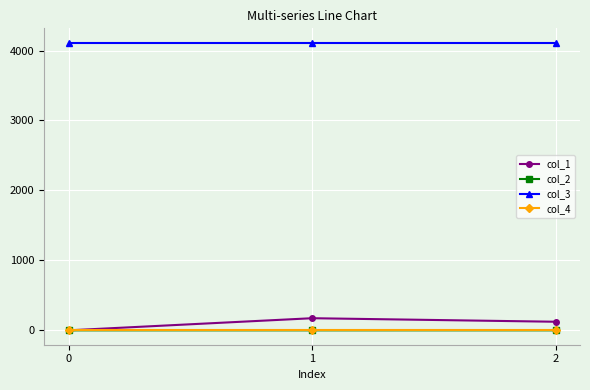

Which series has the largest total across all categories?

col_3